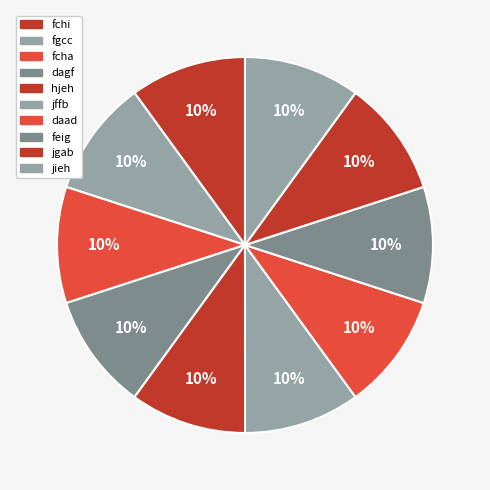

To the nearest percent, what is the combined percentage of fgcc and jieh?

20%